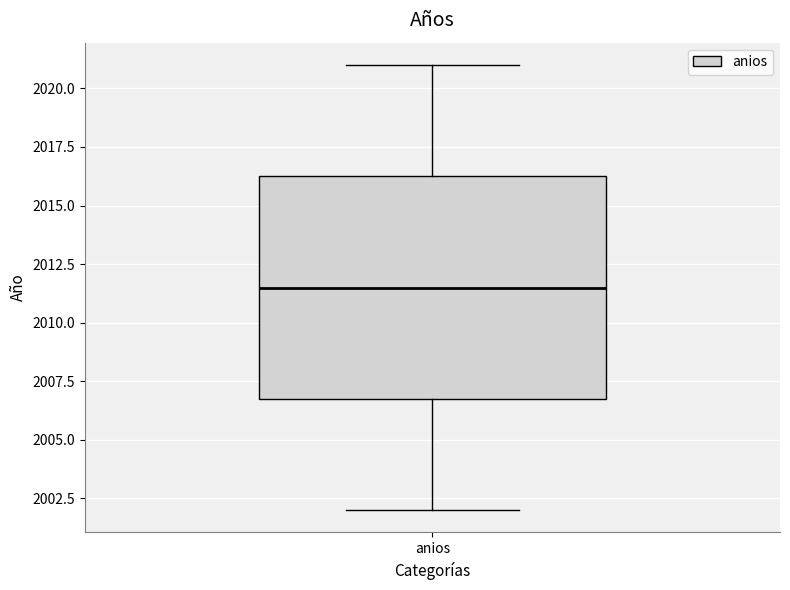

Read this box plot against the y-axis: the position of the median line, the range covered by the box, and the ends of both whiskers. The values are not printed on the chart, so give them approximately, as read against the axis.

median 2011.5, box 2007.0 to 2016.5, whiskers 2002.0 to 2021.0